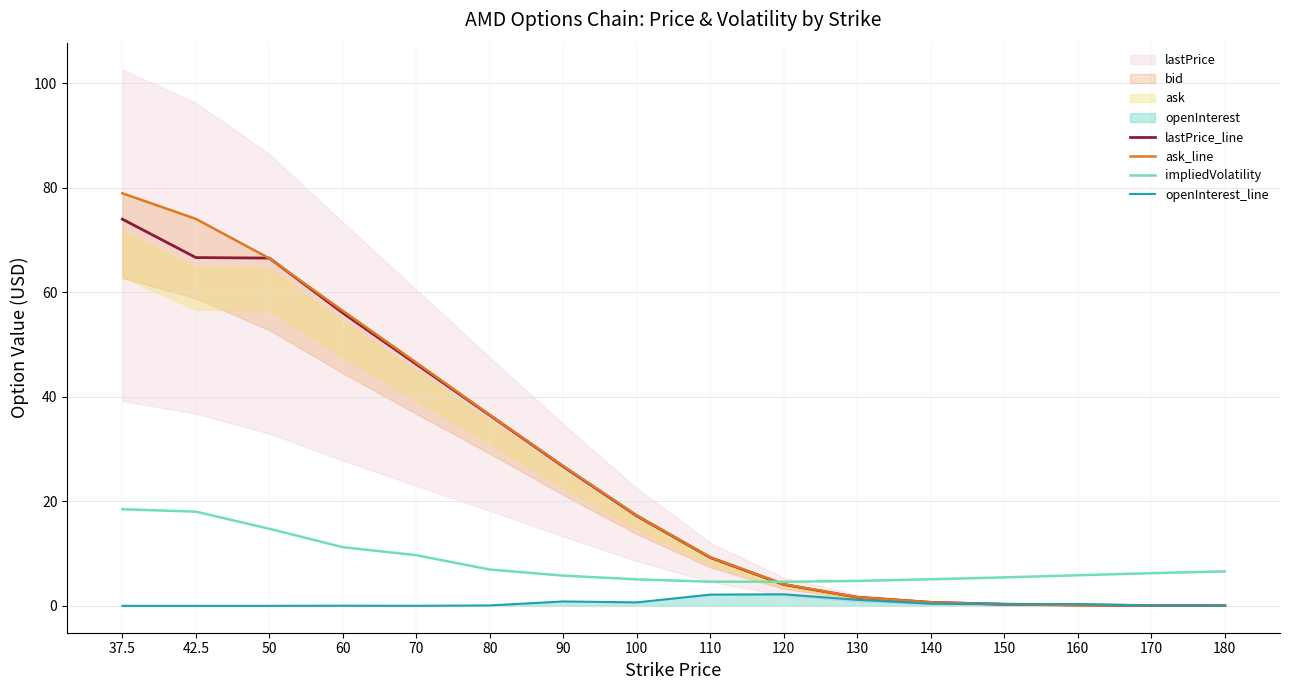

Reading left to right, transcribe all the data shown in this chart.

lastPrice_line: 74.0	66.7	66.5	56.0	46.2	36.5	26.6	17.2	9.2	4.1	1.6	0.7	0.3	0.2	0.1	0.1
ask_line: 79.0	74.0	66.5	56.5	46.5	36.5	26.8	17.3	9.3	4.2	1.7	0.7	0.3	0.2	0.1	0.1
impliedVolatility: 18.5	18.0	14.8	11.2	9.7	7.0	5.8	5.1	4.6	4.6	4.8	5.1	5.5	5.9	6.3	6.6
openInterest_line: 0.0	0.0	0.0	0.0	0.0	0.1	0.9	0.7	2.2	2.2	1.2	0.4	0.4	0.4	0.1	0.0